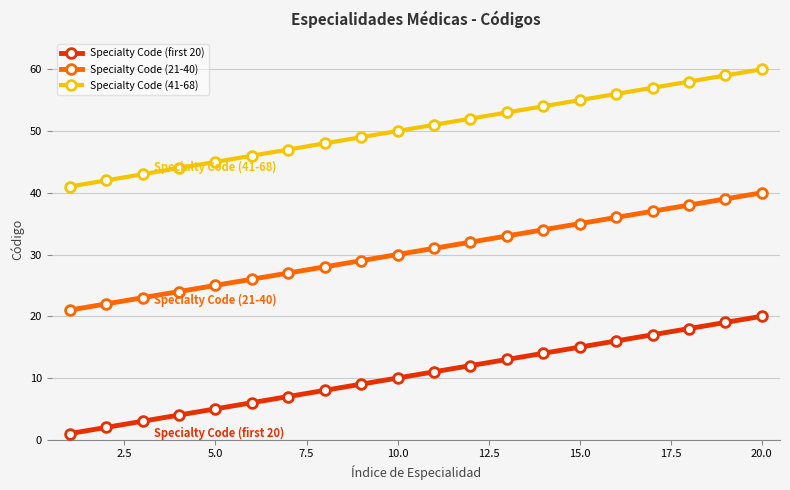

What is the greatest value displayed?

60